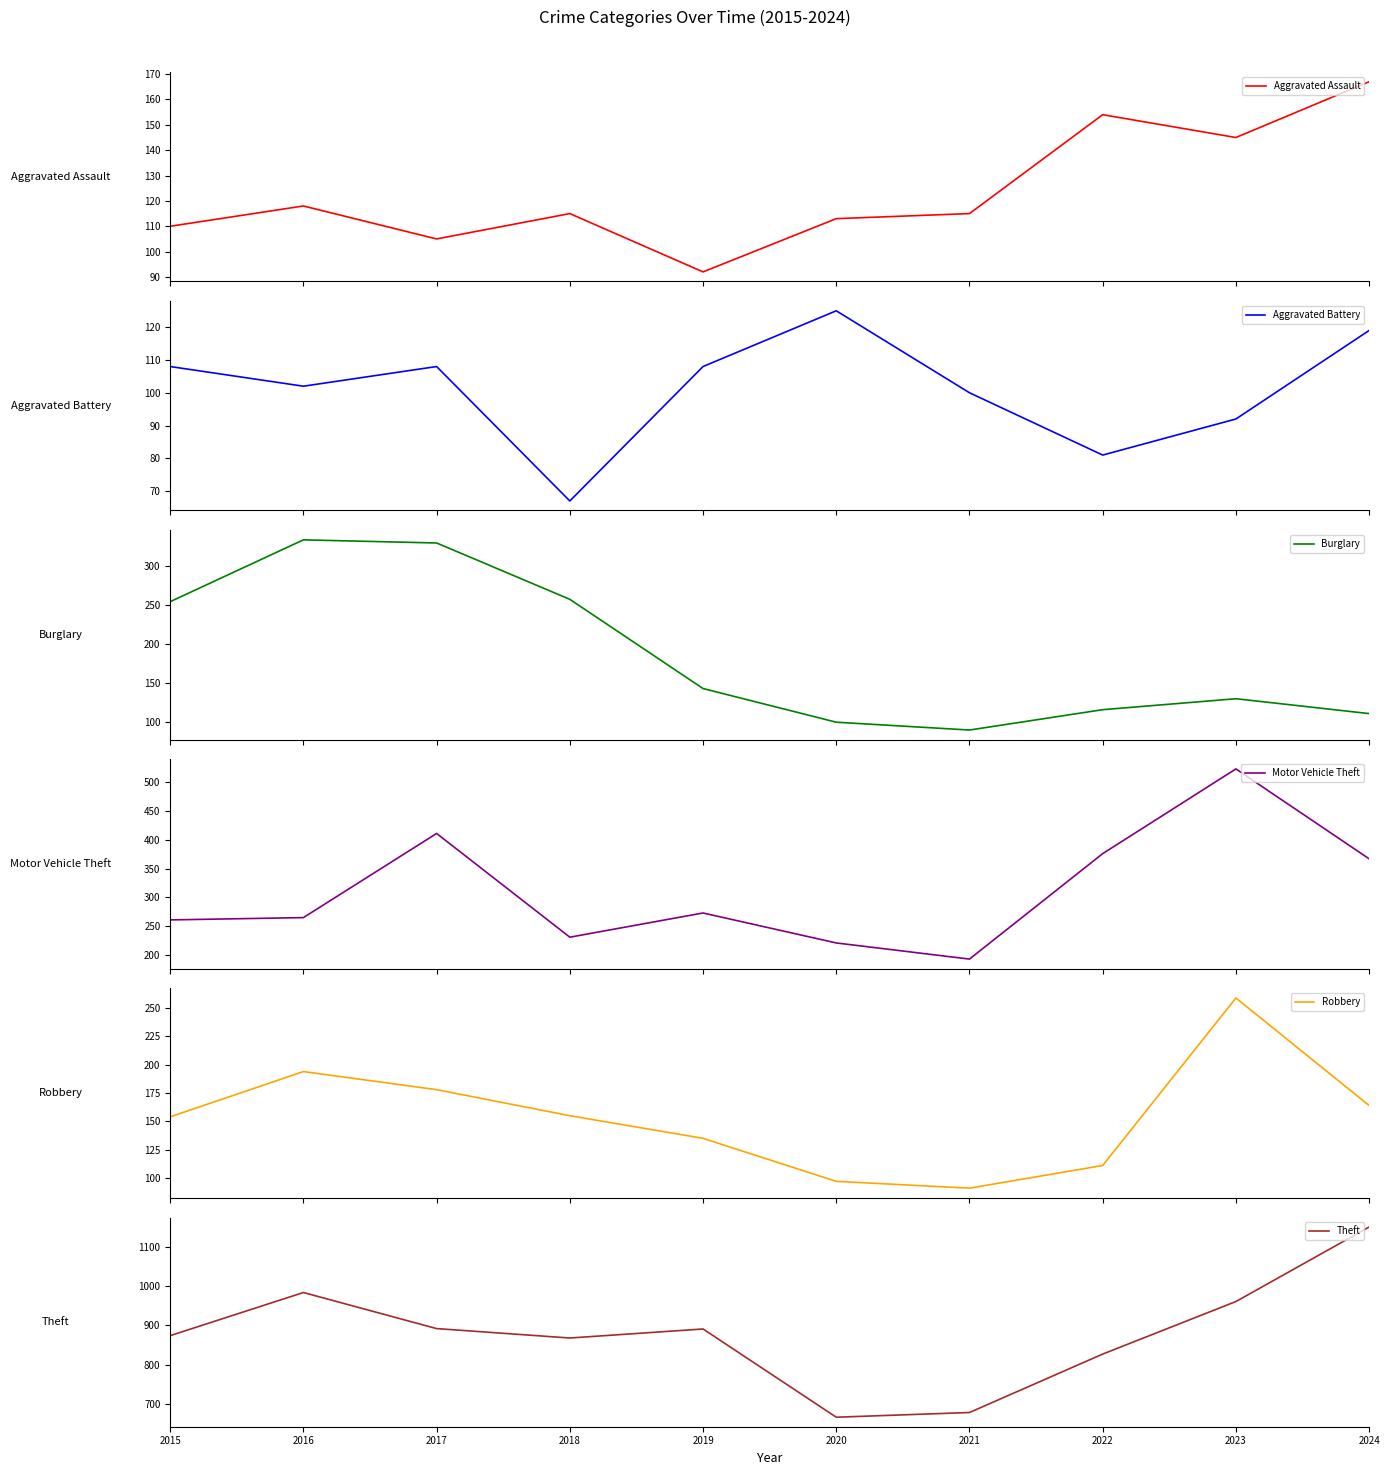

Where is the first local maximum for Motor Vehicle Theft?

2017